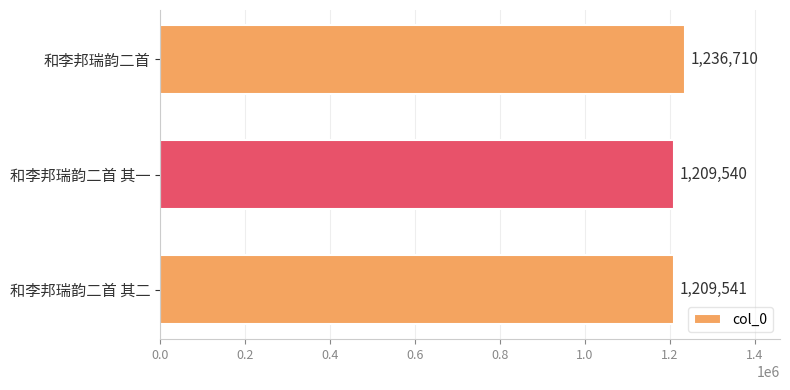

List the labels in order of value, smallest first.

和李邦瑞韵二首 其一, 和李邦瑞韵二首 其二, 和李邦瑞韵二首